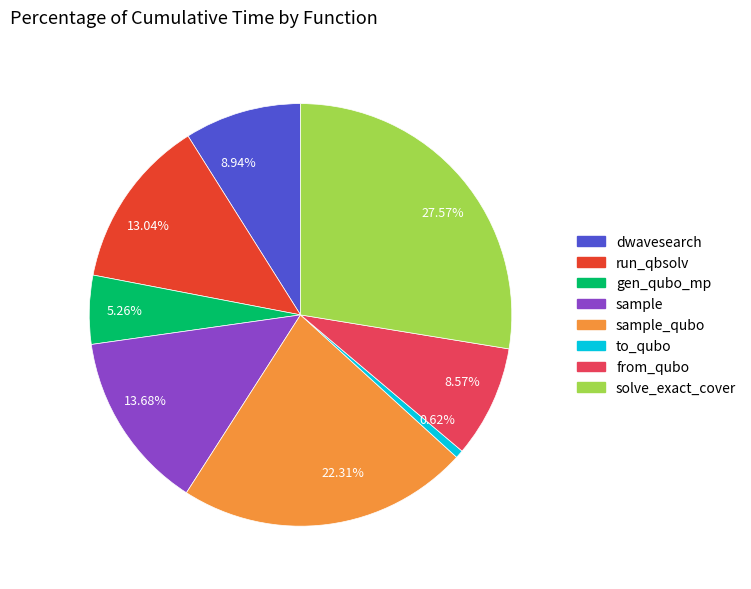

Is there any slice that represents more than half of the pie?

No